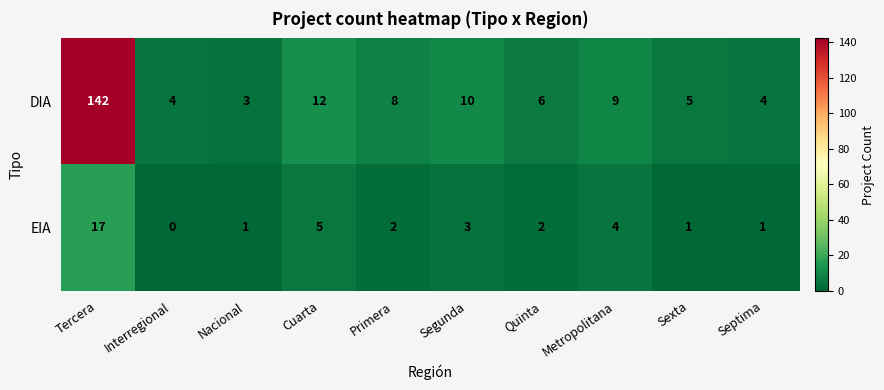

At which category is the sum across all series the highest?

Tercera